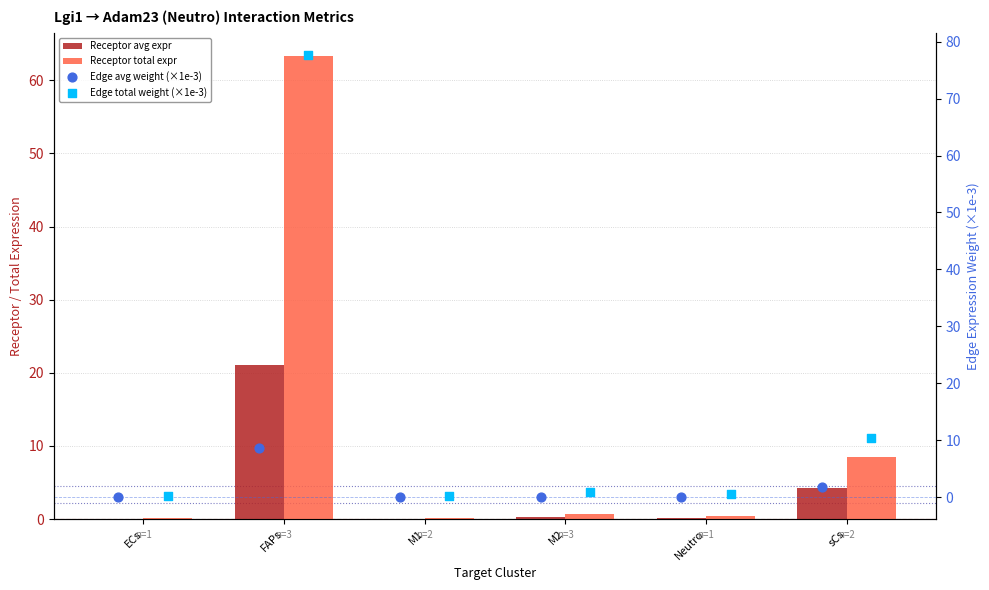

At which category is the sum across all series the highest?

FAPs